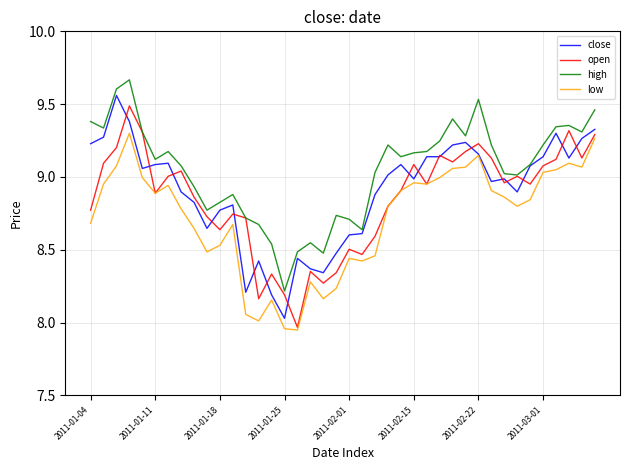

Which series has the largest total across all categories?

high